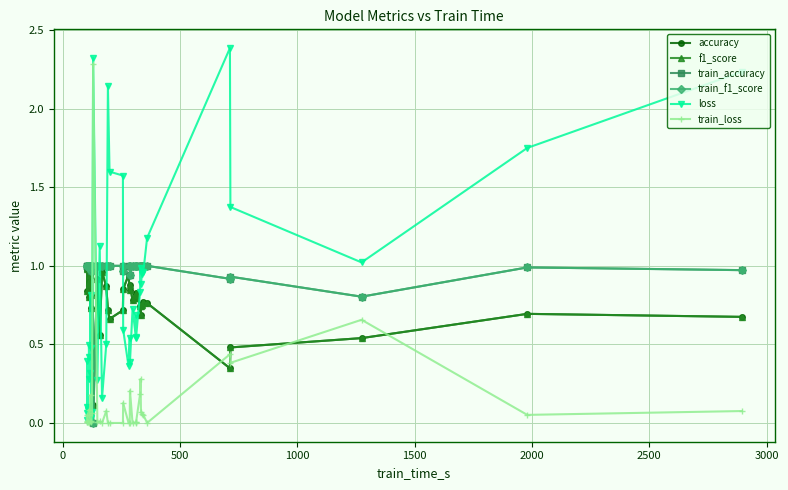

Reading left to right, what are all the values shown in this chart?

accuracy: 1.0	1.0	1.0	0.8	1.0	0.8	0.9	0.9	0.9	0.7	0.8	1.0	1.0	0.1	0.9	0.6	1.0	0.9	0.7	0.7	0.7	0.9	0.9	0.8	0.9	0.8	0.8	0.8	0.8	0.7	0.7	0.7	0.7	0.8	0.8	0.3	0.5	0.5	0.7	0.7
f1_score: 1.0	1.0	1.0	0.8	1.0	0.8	0.9	0.9	0.9	0.7	0.8	1.0	1.0	0.1	0.9	0.6	1.0	0.9	0.7	0.7	0.7	0.9	0.9	0.8	0.9	0.8	0.8	0.8	0.8	0.7	0.7	0.7	0.7	0.8	0.8	0.3	0.5	0.5	0.7	0.7
train_accuracy: 1.0	1.0	1.0	1.0	1.0	1.0	1.0	1.0	1.0	1.0	1.0	1.0	1.0	0.0	1.0	1.0	1.0	1.0	1.0	1.0	1.0	1.0	1.0	1.0	0.9	1.0	1.0	1.0	1.0	1.0	1.0	1.0	1.0	1.0	1.0	0.9	0.9	0.8	1.0	1.0
train_f1_score: 1.0	1.0	1.0	1.0	1.0	1.0	1.0	1.0	1.0	1.0	1.0	1.0	1.0	0.0	1.0	1.0	1.0	1.0	1.0	1.0	1.0	1.0	1.0	1.0	0.9	1.0	1.0	1.0	1.0	1.0	1.0	1.0	1.0	1.0	1.0	0.9	0.9	0.8	1.0	1.0
loss: 0.1	0.1	0.0	0.4	0.1	0.4	0.3	0.5	0.3	0.8	0.5	0.0	0.1	2.3	0.3	1.1	0.2	0.5	2.1	1.6	1.6	0.6	0.4	0.5	0.4	0.7	0.5	0.7	0.5	0.8	1.0	0.9	0.9	1.0	1.2	2.4	1.4	1.0	1.7	2.2
train_loss: 0.0	0.0	0.0	0.0	0.0	0.1	0.1	0.0	0.0	0.2	0.0	0.0	0.1	2.3	0.0	0.0	0.0	0.1	0.0	0.0	0.0	0.1	0.0	0.0	0.2	0.0	0.0	0.0	0.0	0.2	0.3	0.1	0.1	0.1	0.0	0.4	0.4	0.7	0.1	0.1